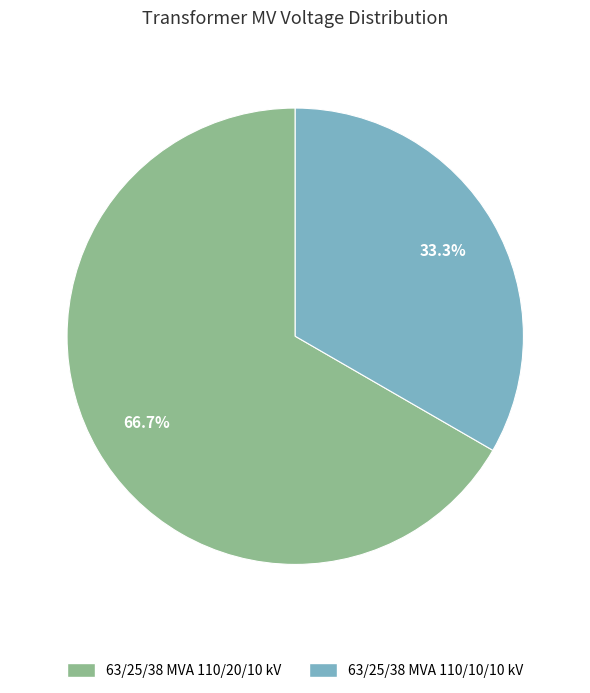

What percentage is the 63/25/38 MVA 110/10/10 kV slice, to the nearest percent?

33%